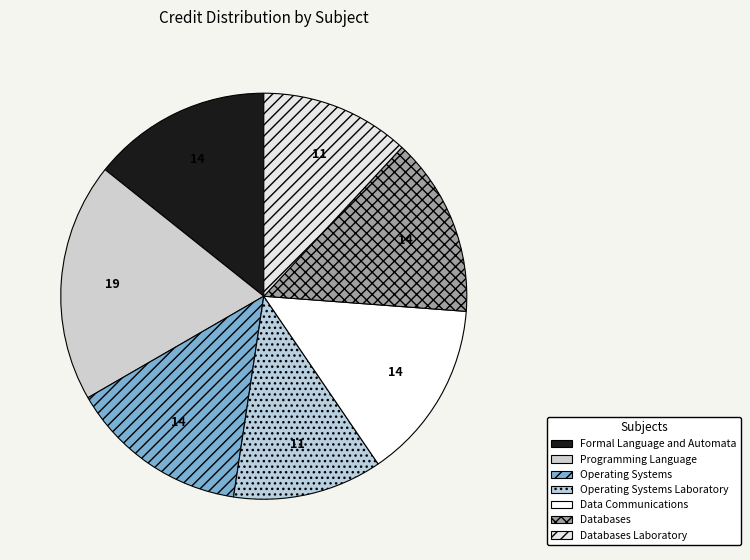

To the nearest percent, what percentage of the pie is Databases Laboratory?

12%